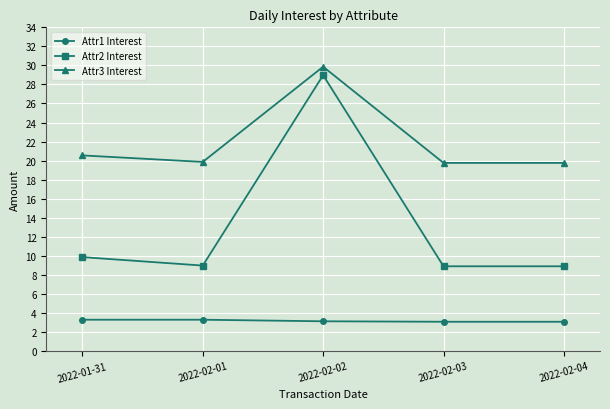

What is the average value of the Attr1 Interest series?

3.2